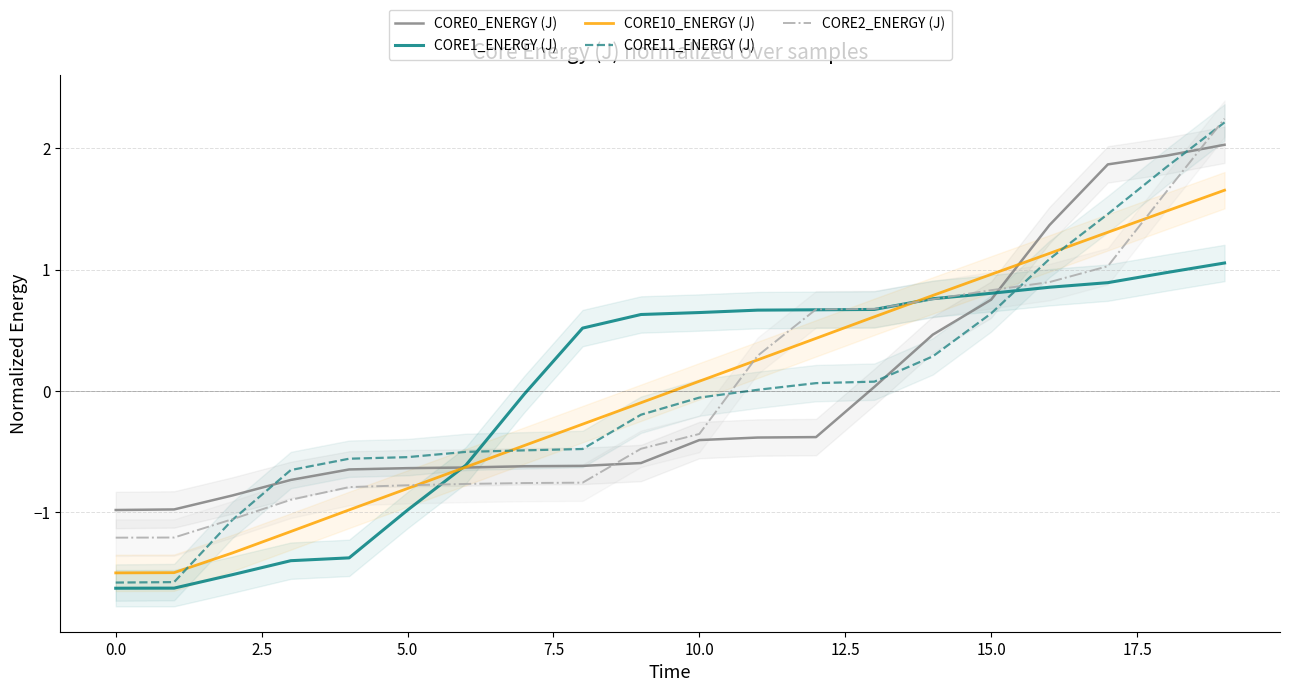

At which category is the sum across all series the highest?

19